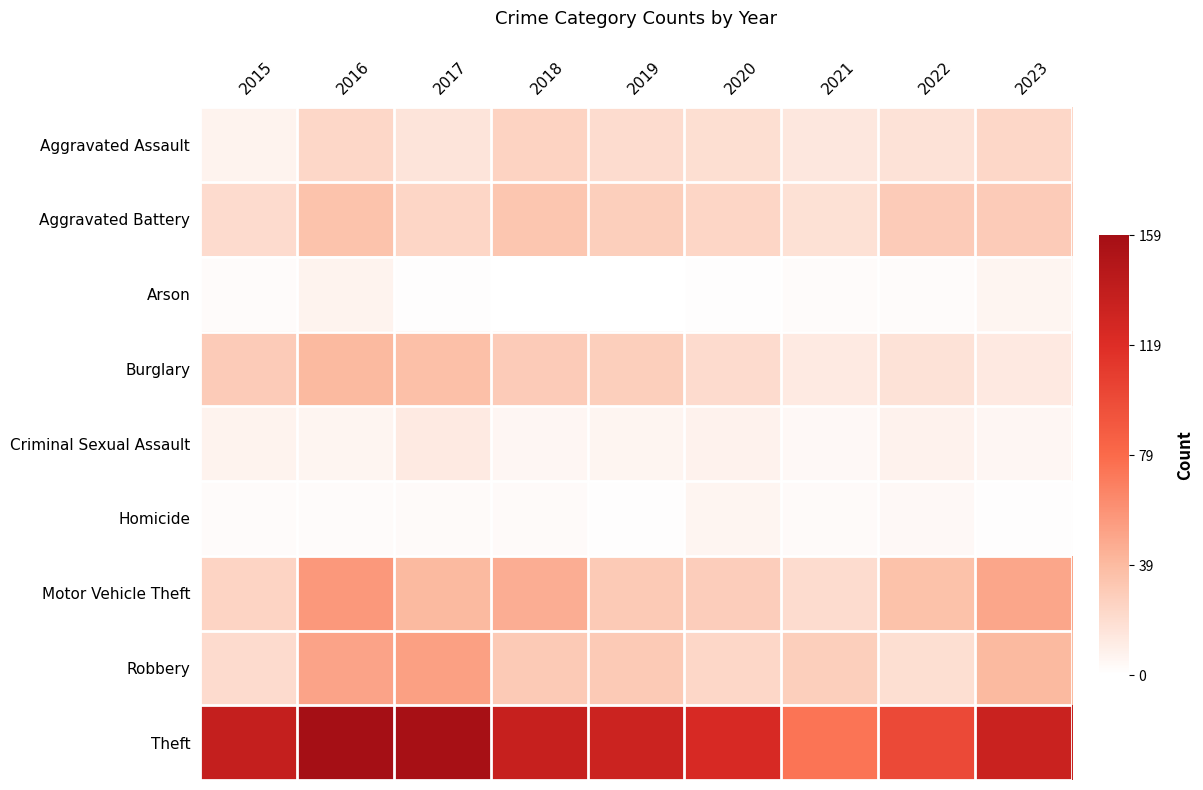

What is the difference between the highest and lowest values at 2018?

136